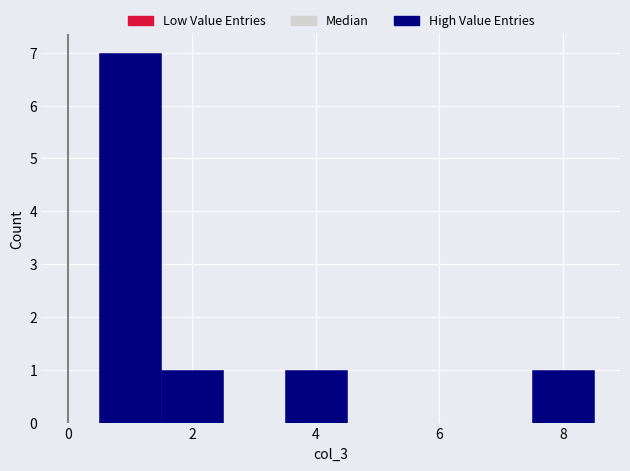

Which range on the x-axis has the tallest bar?

0.5 to 1.5